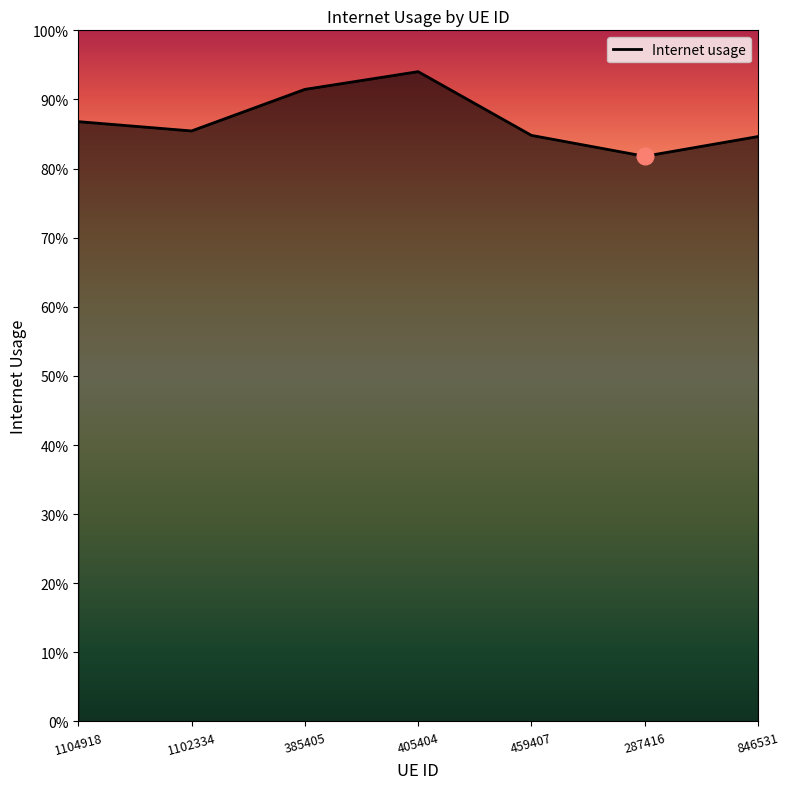

List the labels in order of value, smallest first.

287416, 846531, 459407, 1102334, 1104918, 385405, 405404